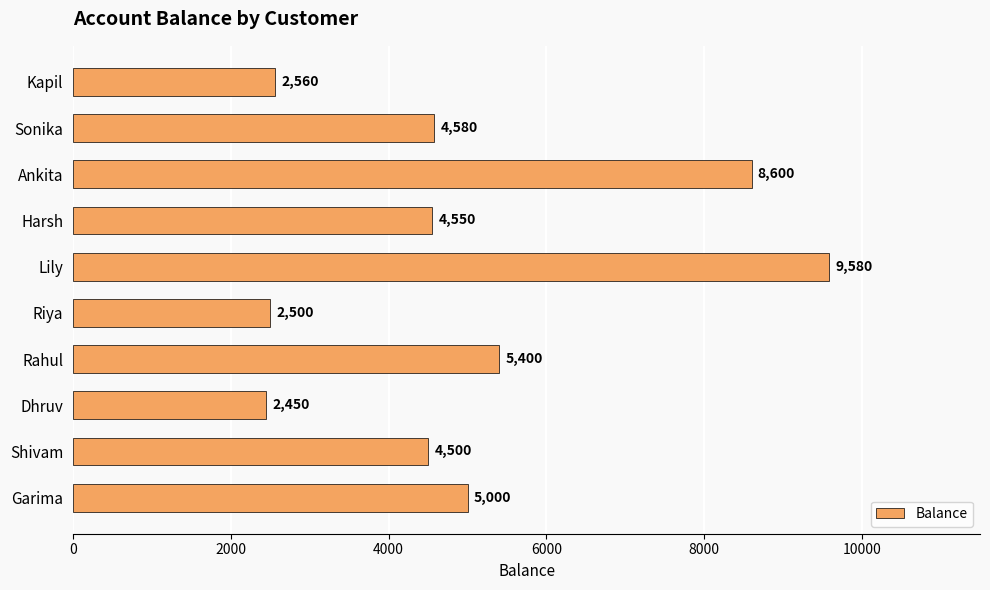

Between Lily and Riya, which is larger?

Lily